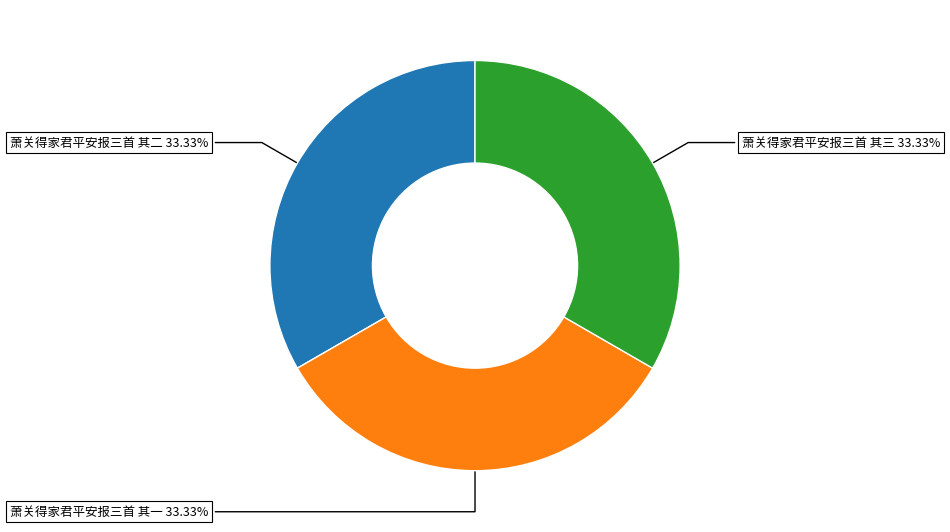

Is there a majority slice in this chart?

No